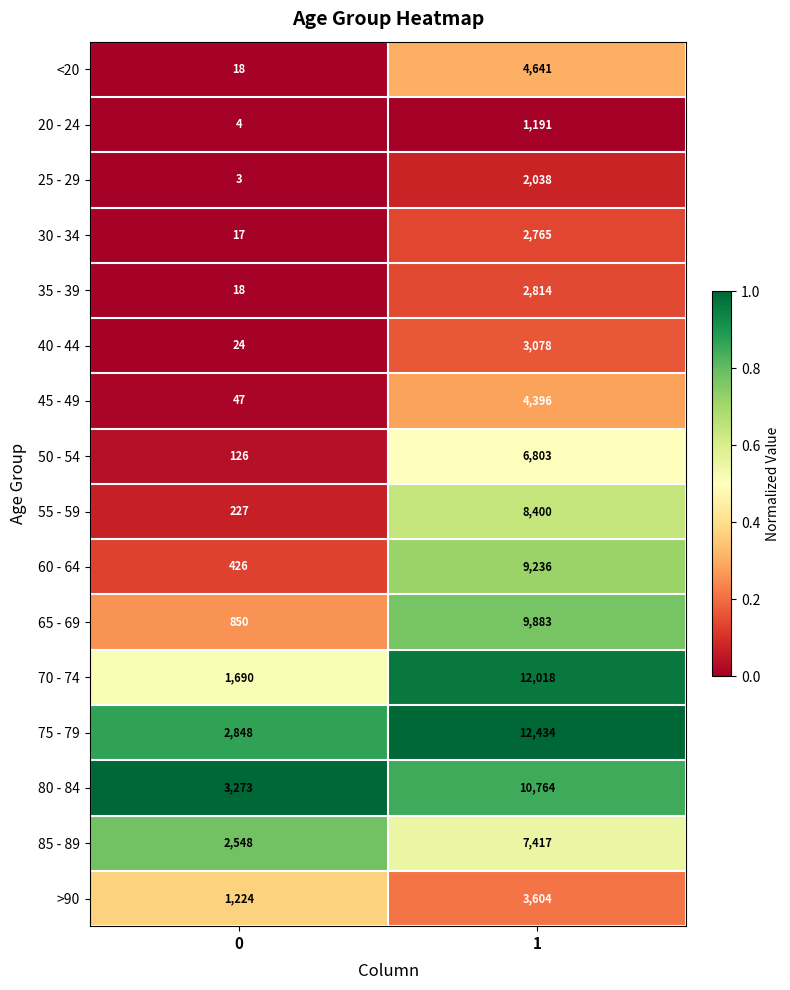

What is the total value across all series at 1?

101482